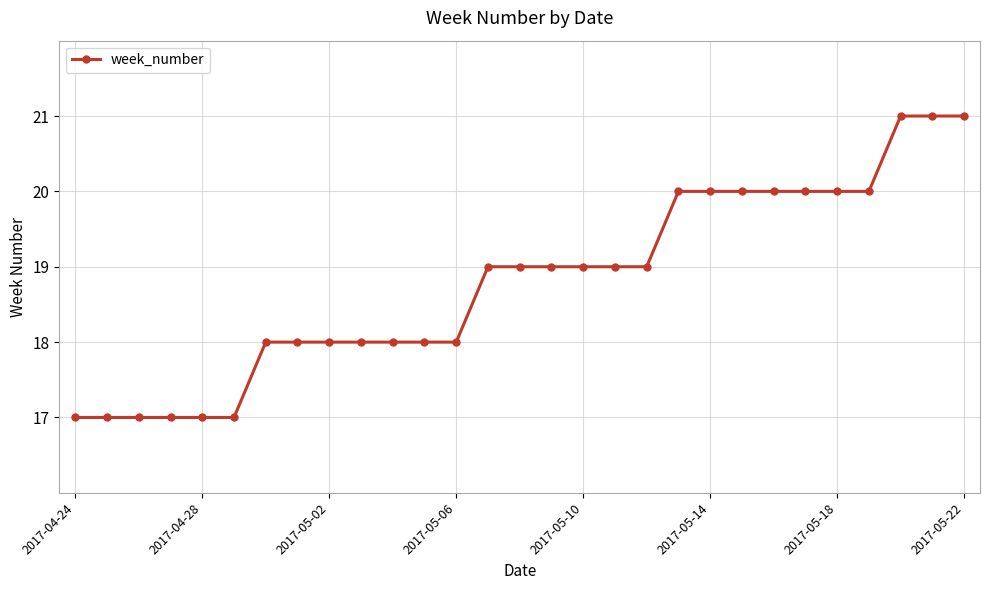

What is the smallest value displayed?

17